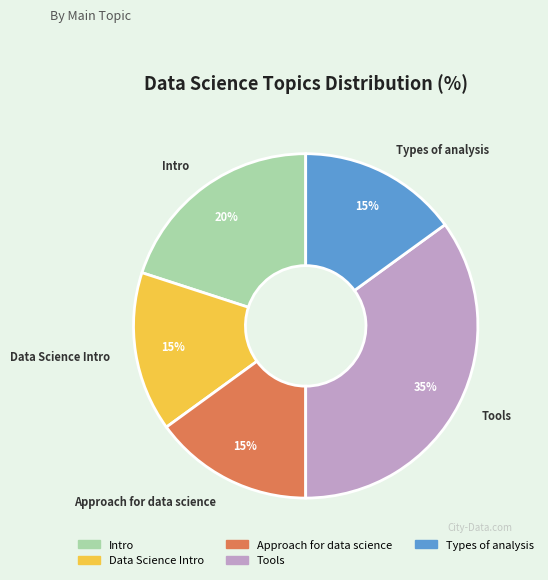

Is there a majority slice in this chart?

No